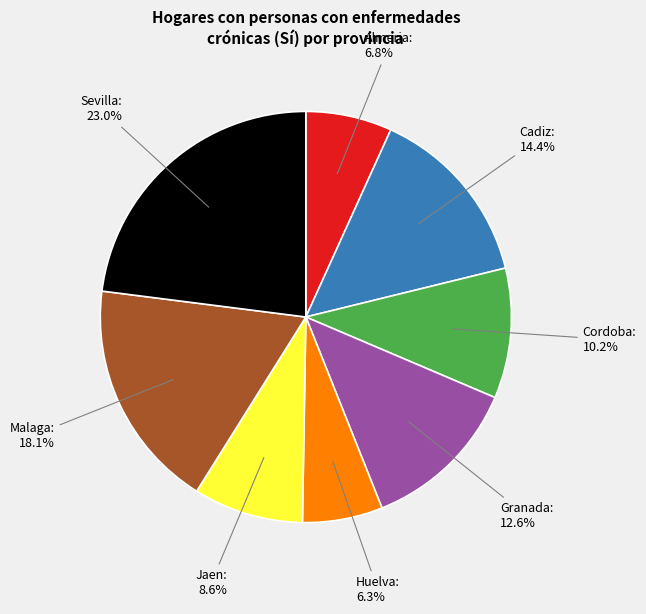

Is the sum of Malaga and Cordoba greater than half?

No